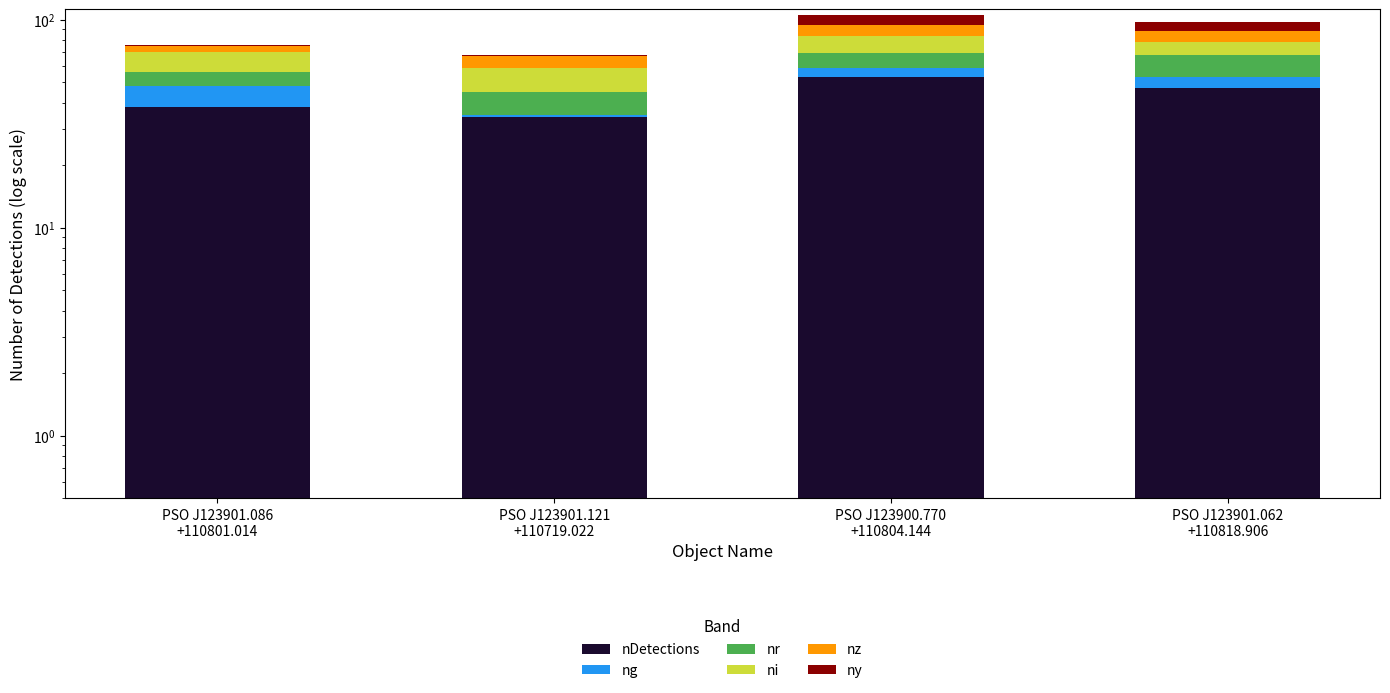

How many bars are there in each group?

6